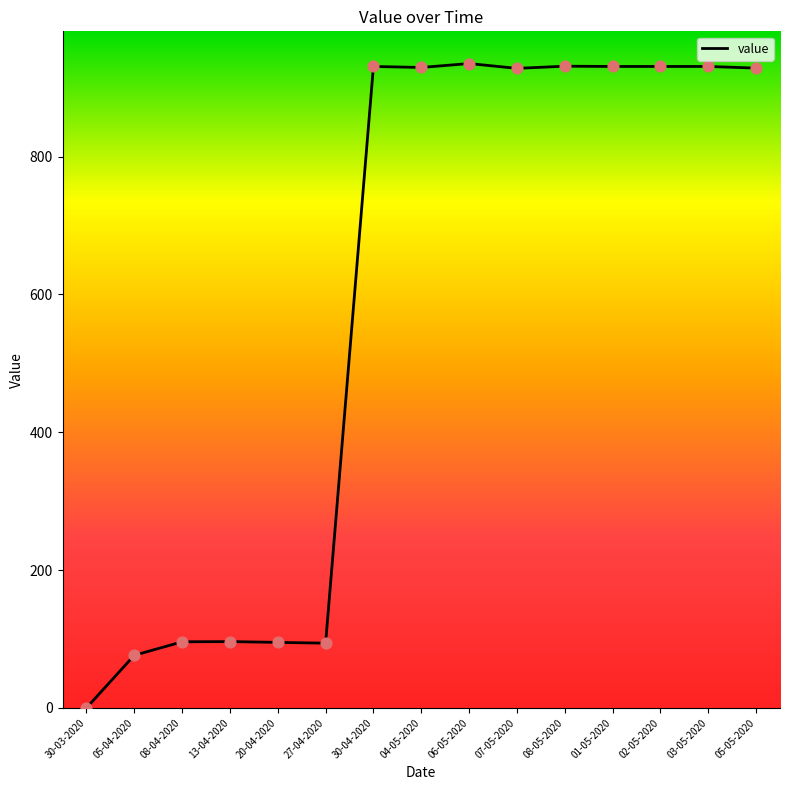

What is the change in value from 08-04-2020 to 03-05-2020?

+834.7